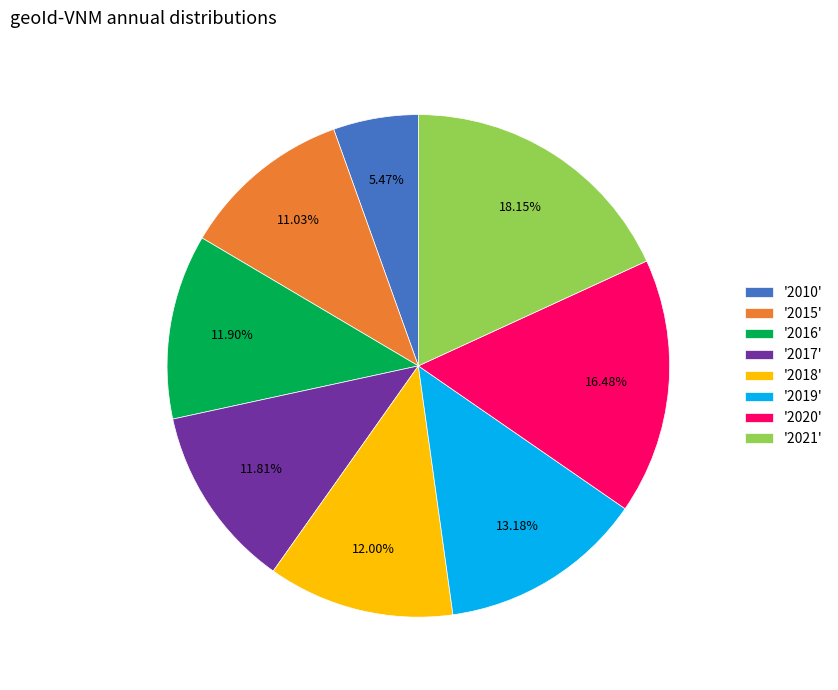

Is '2019' the majority of the pie?

No